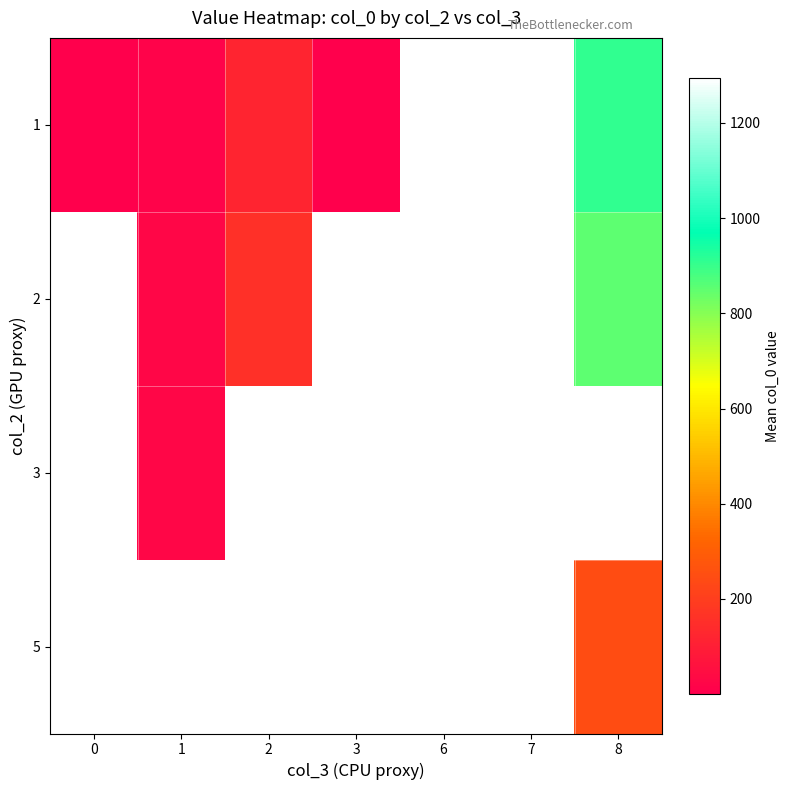

At 1, list the series in order from largest to smallest.

3, 5, 2, 1